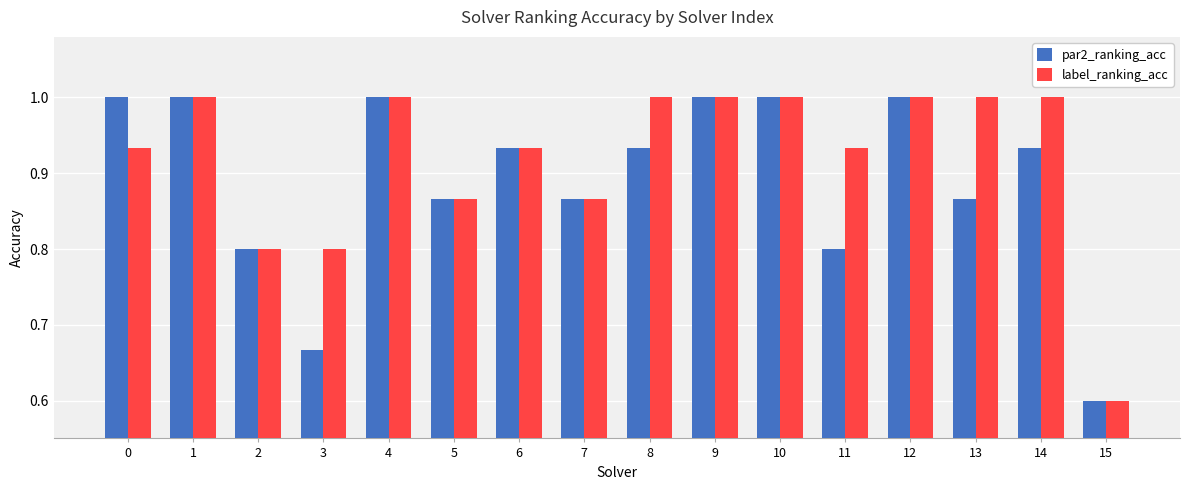

The label_ranking_acc series shows 1.0 at 10. True or false?

True